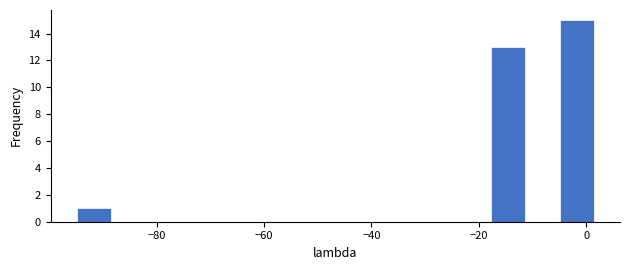

Around what value on the x-axis is the tallest bar? Give the approximate position of its centre, as read against the axis.

-2